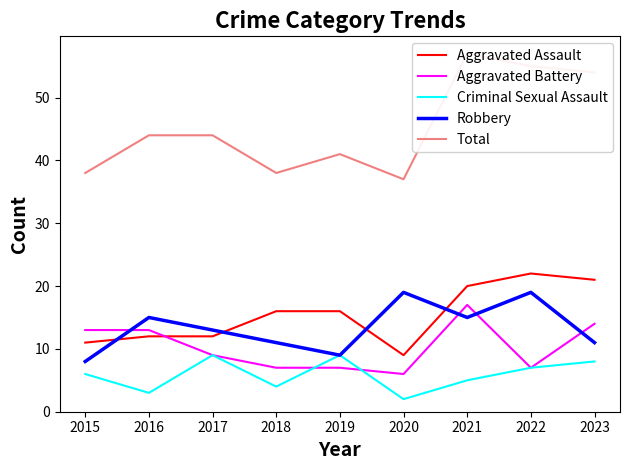

Count the Criminal Sexual Assault values in the range 4 to 8.

5